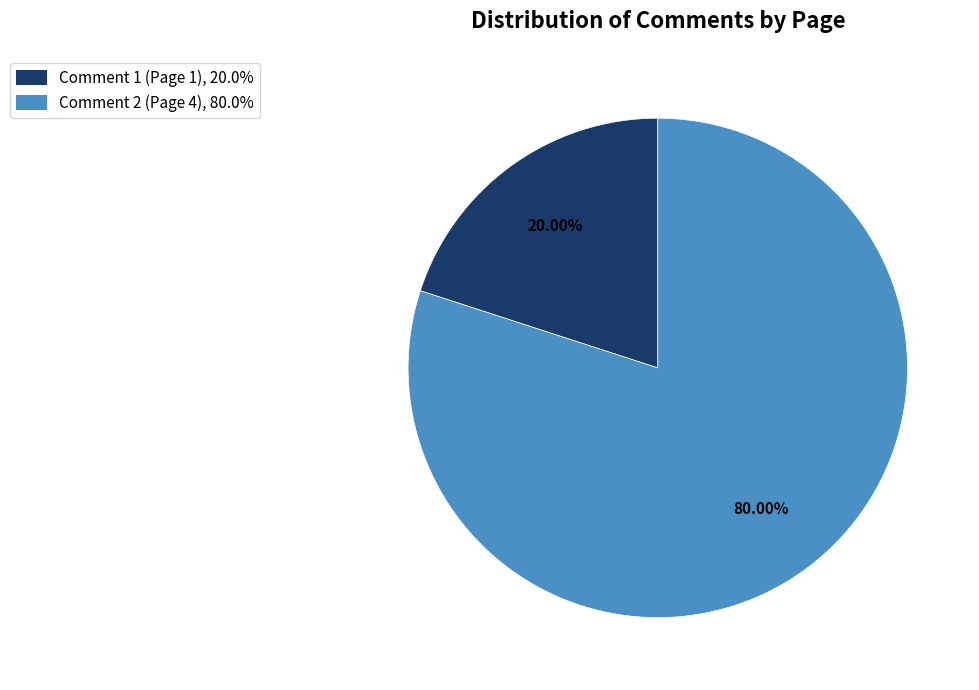

Which slice is the largest?

Comment 2 (Page 4)